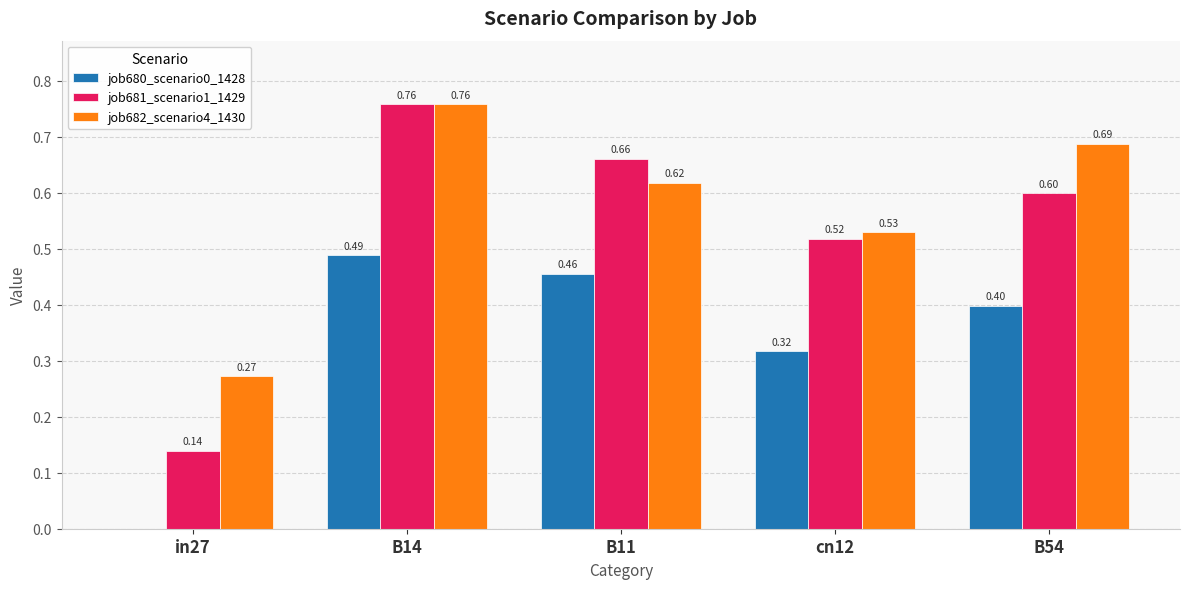

What is the spread (max minus min) of values at cn12?

0.2